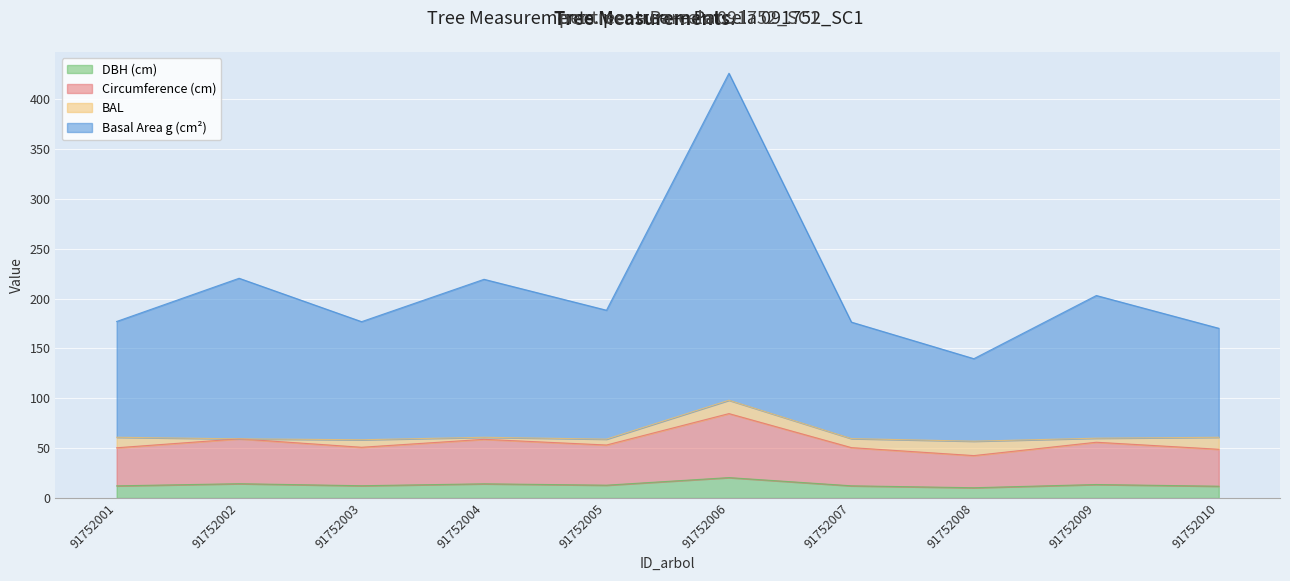

What is the maximum value for DBH (cm)?

20.4